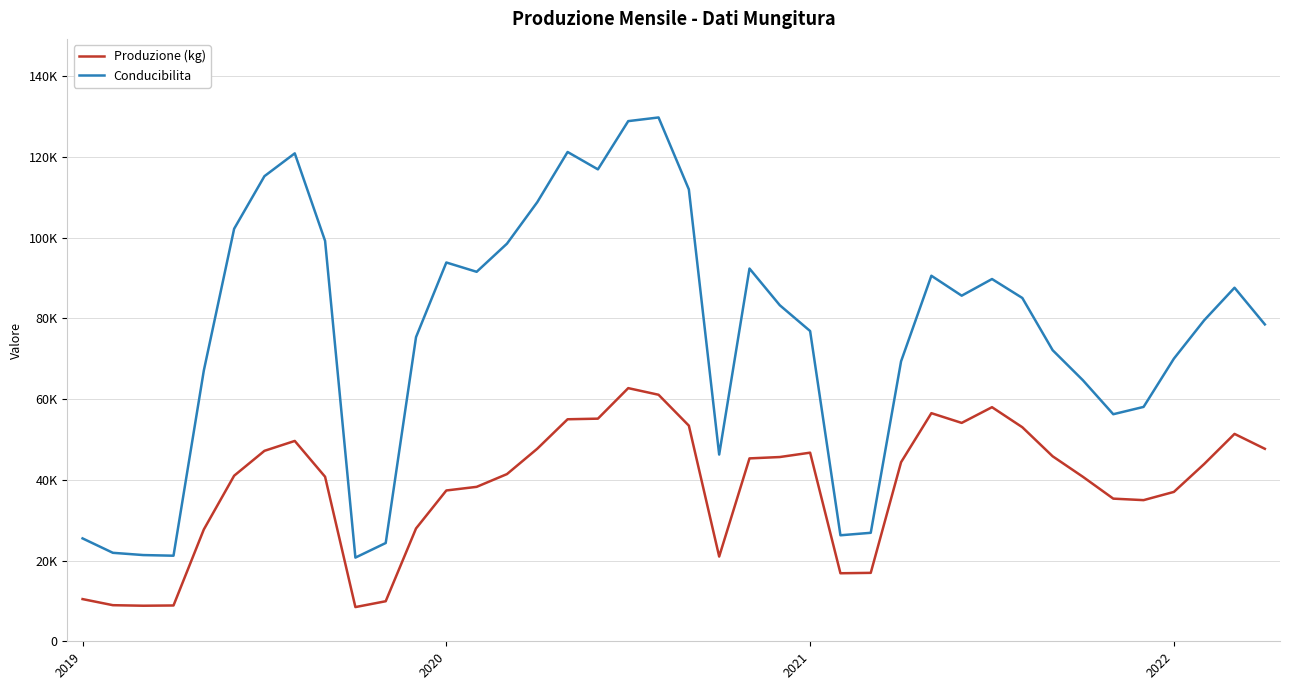

What is the maximum value for Conducibilita?

129746.7